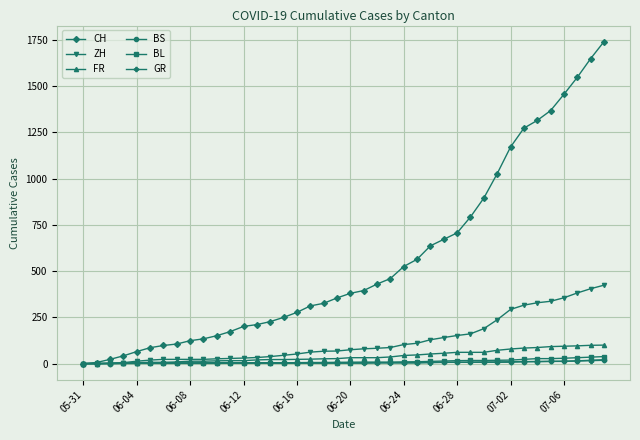

What is the maximum value for ZH?

424